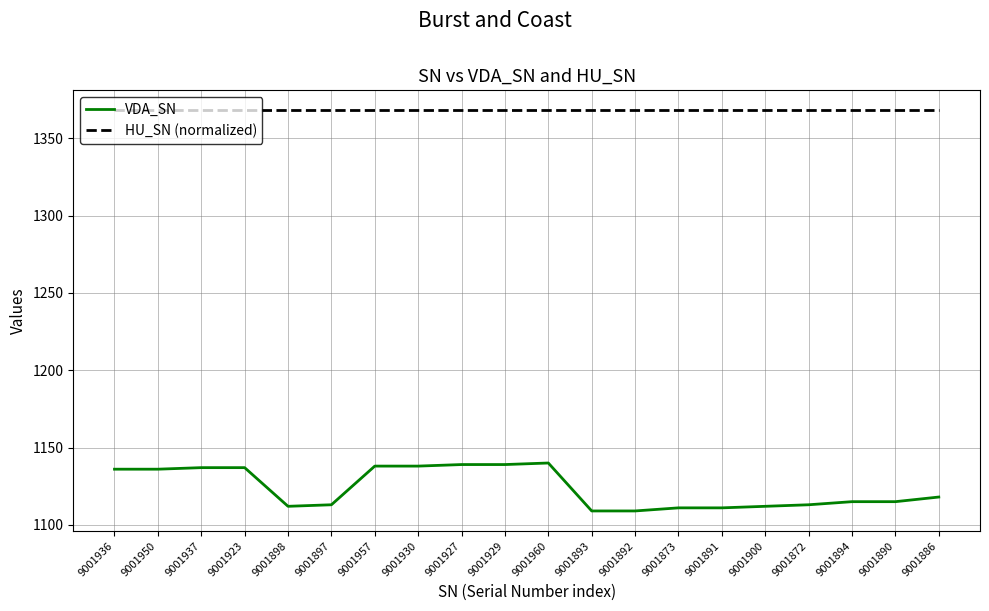

True or false: HU_SN (normalized) and VDA_SN cross at least once.

False